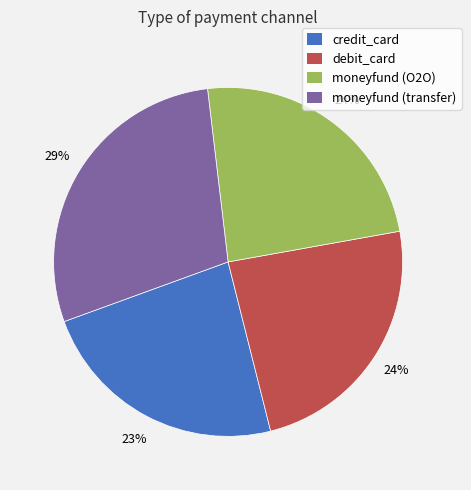

Is the sum of debit_card and moneyfund (transfer) greater than half?

Yes